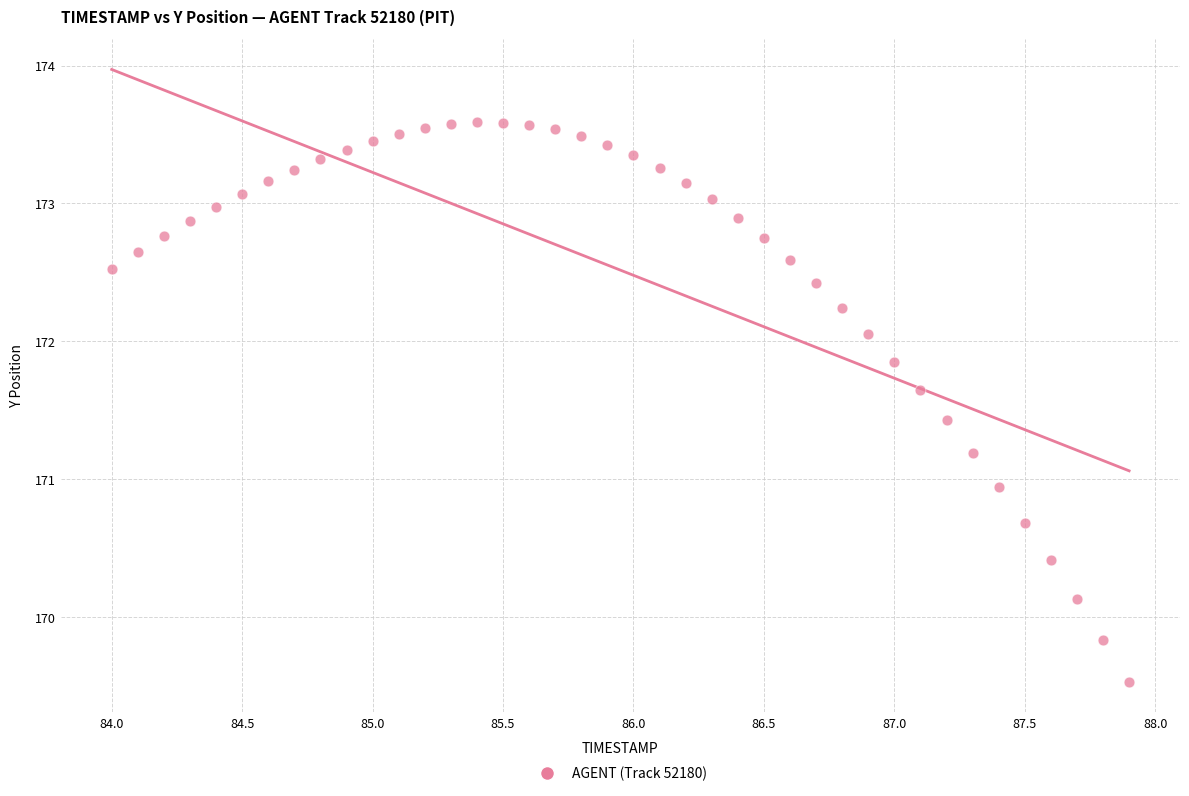

What Y value in the scatter plot is closest to 171?

170.9